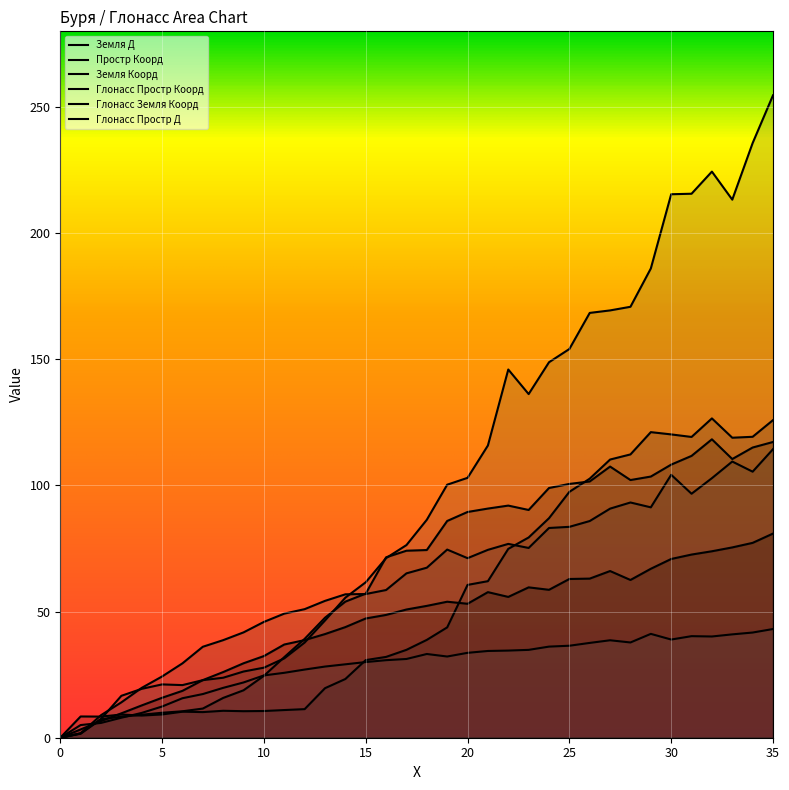

Where do col_17 and col_5 first cross each other?

1 and 2